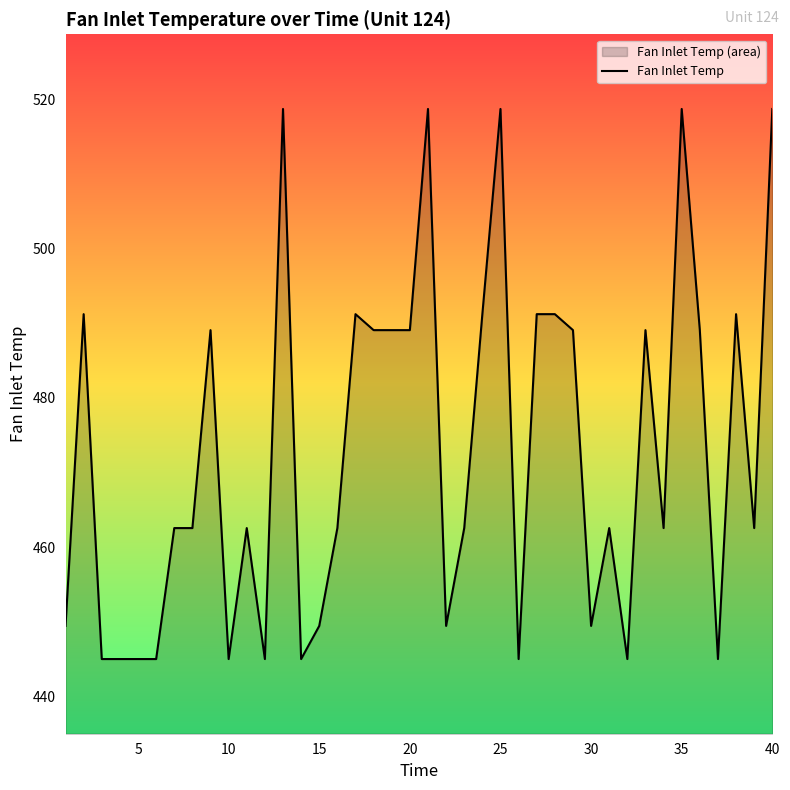

Is it true that the value at 40 is 828.2?

False